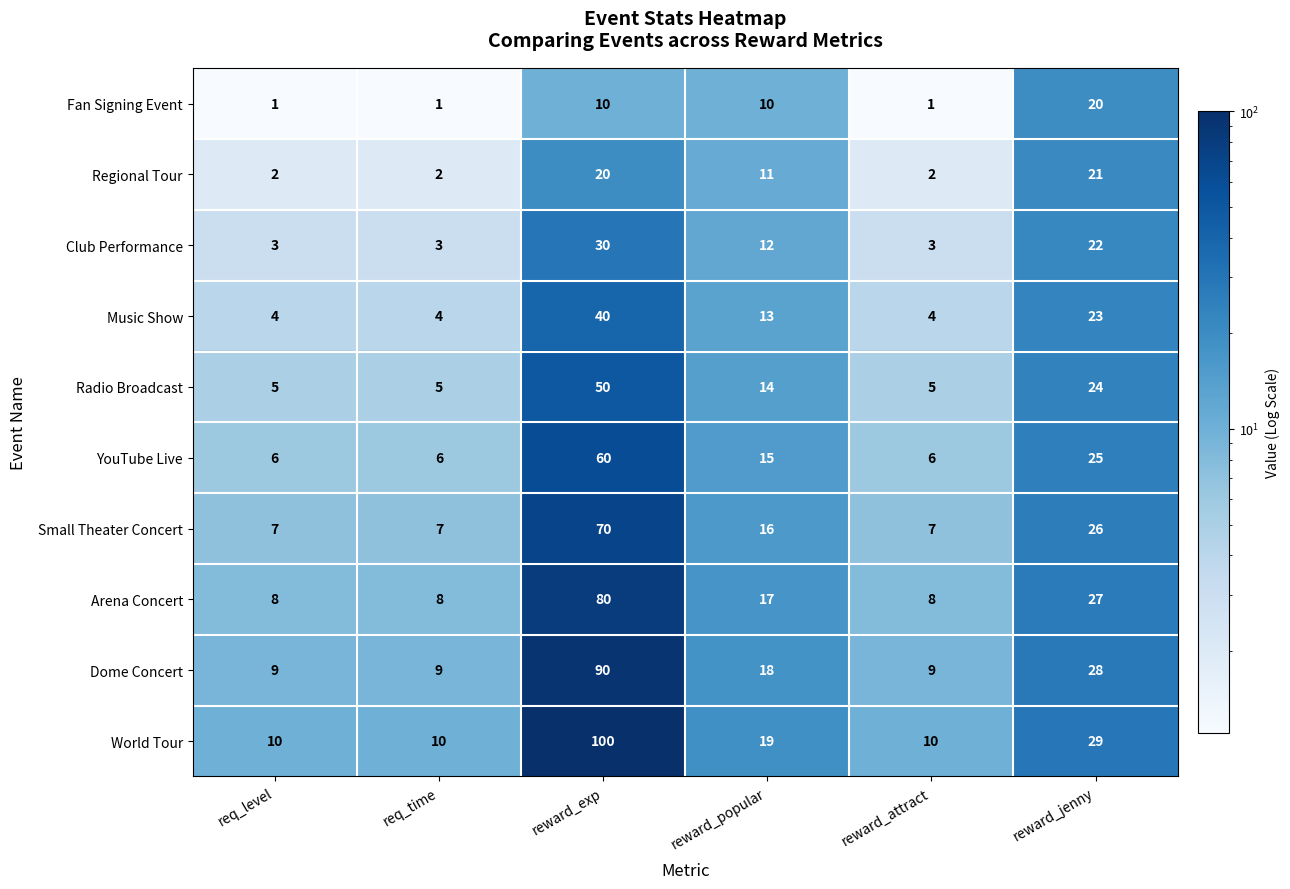

What is the spread (max minus min) of values at reward_attract?

9